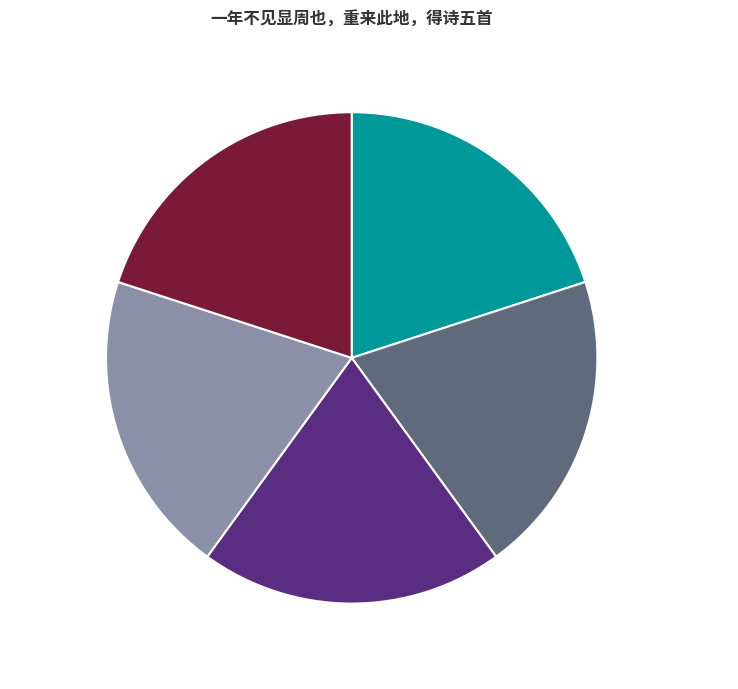

Approximately how many times larger is the value at 其二 远望 compared to 其一 夜过潘翁宅?

1.0